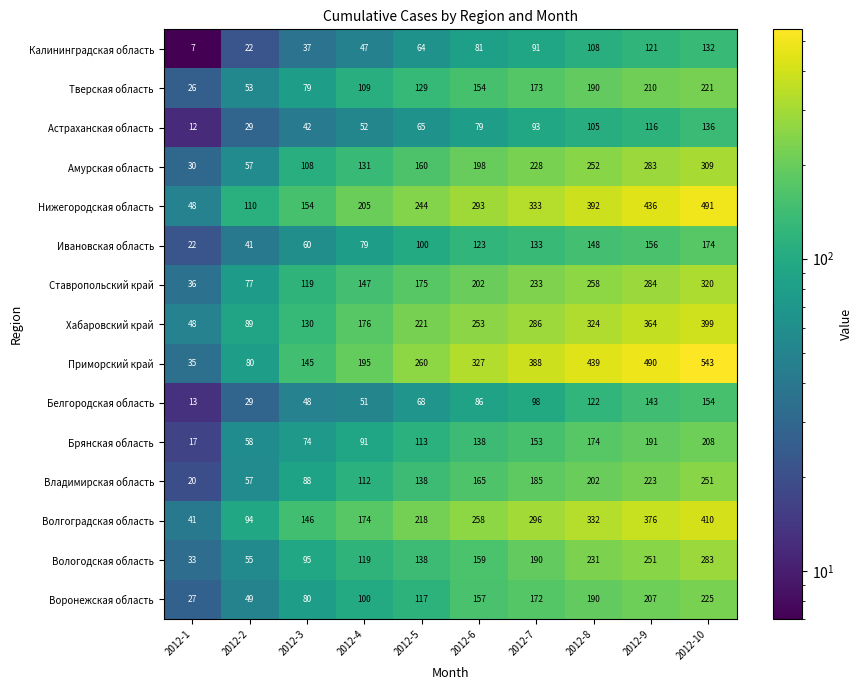

What is the average value of the Приморский край series?

290